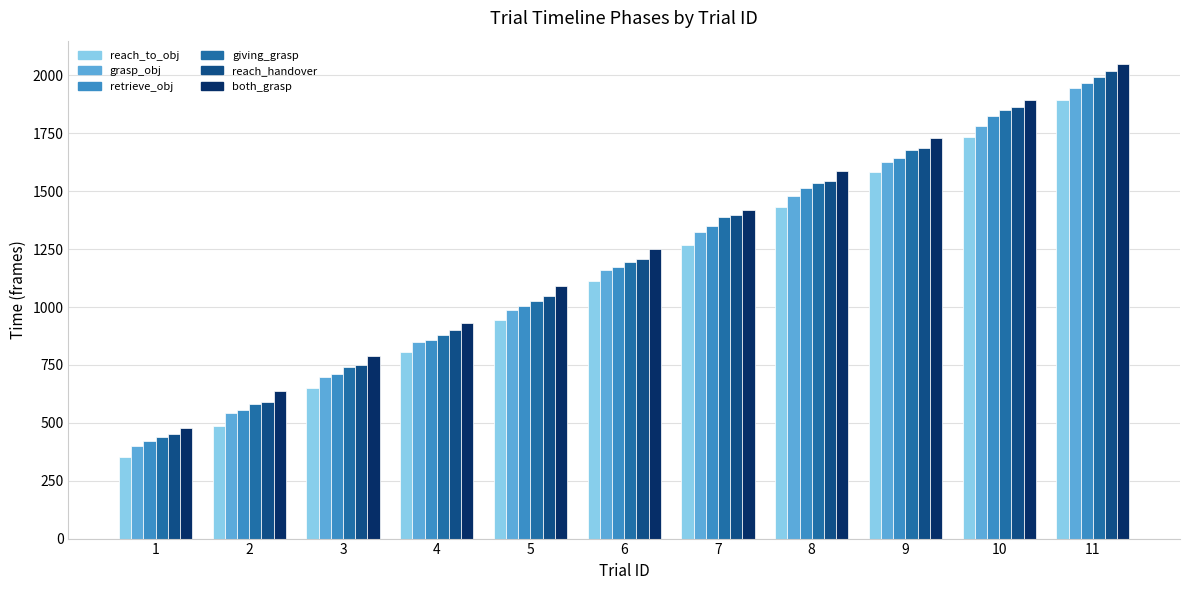

How many categories are shown in the chart?

11